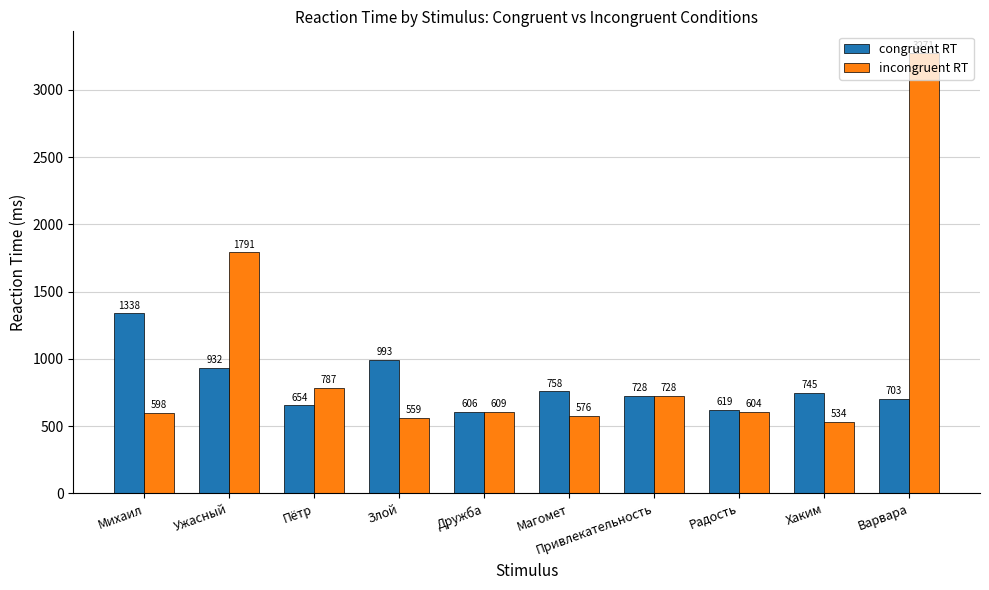

The congruent RT series shows 392 at Радость. True or false?

False